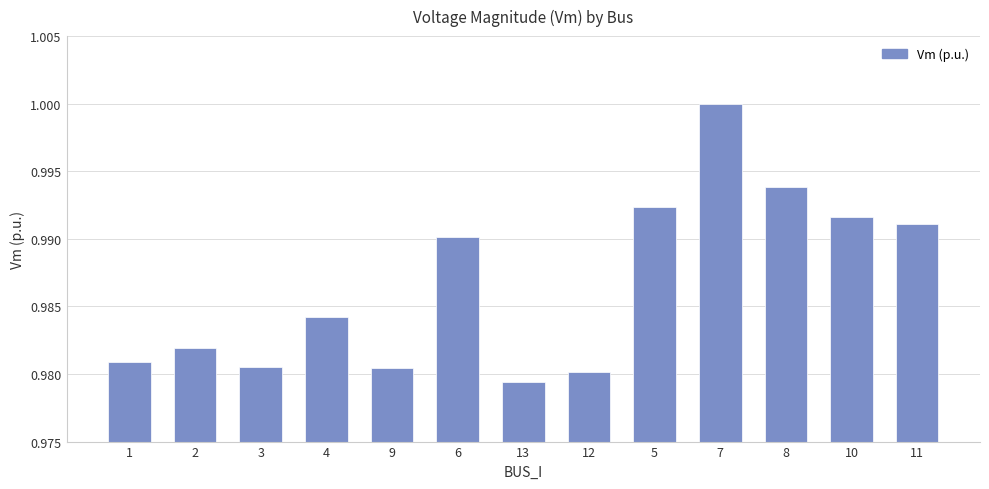

What is the label of the 12th bar from the left?

10